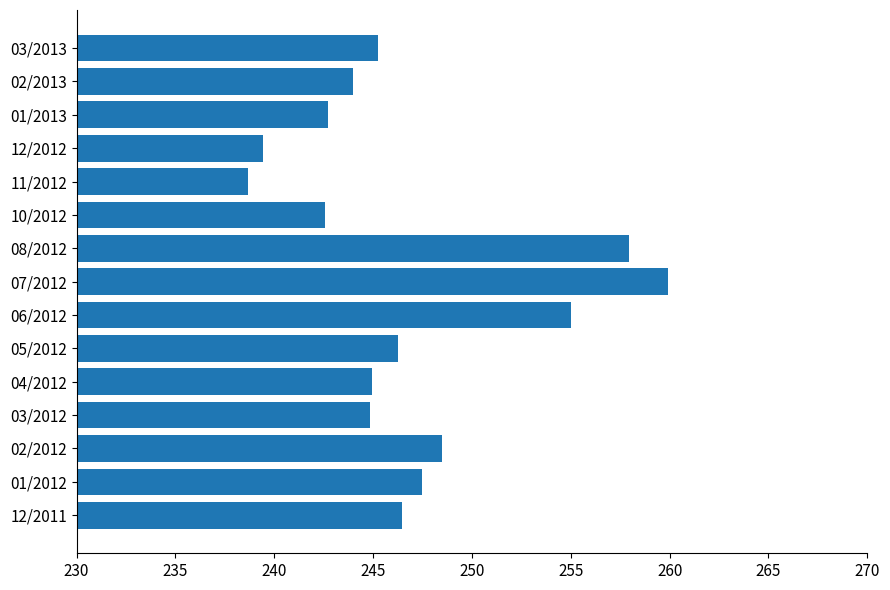

At which label is the value closest to 249?

02/2012